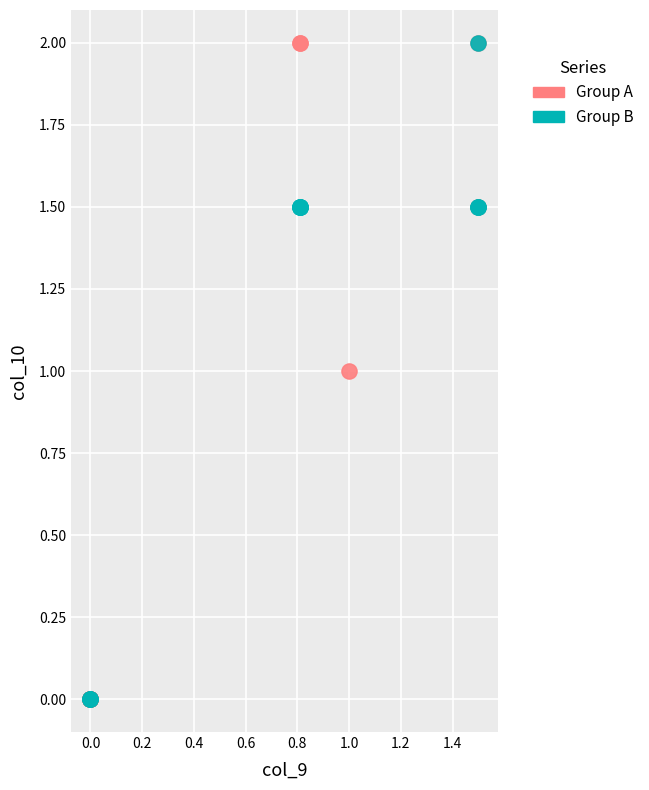

What are all the series names shown in the legend?

Group A, Group B